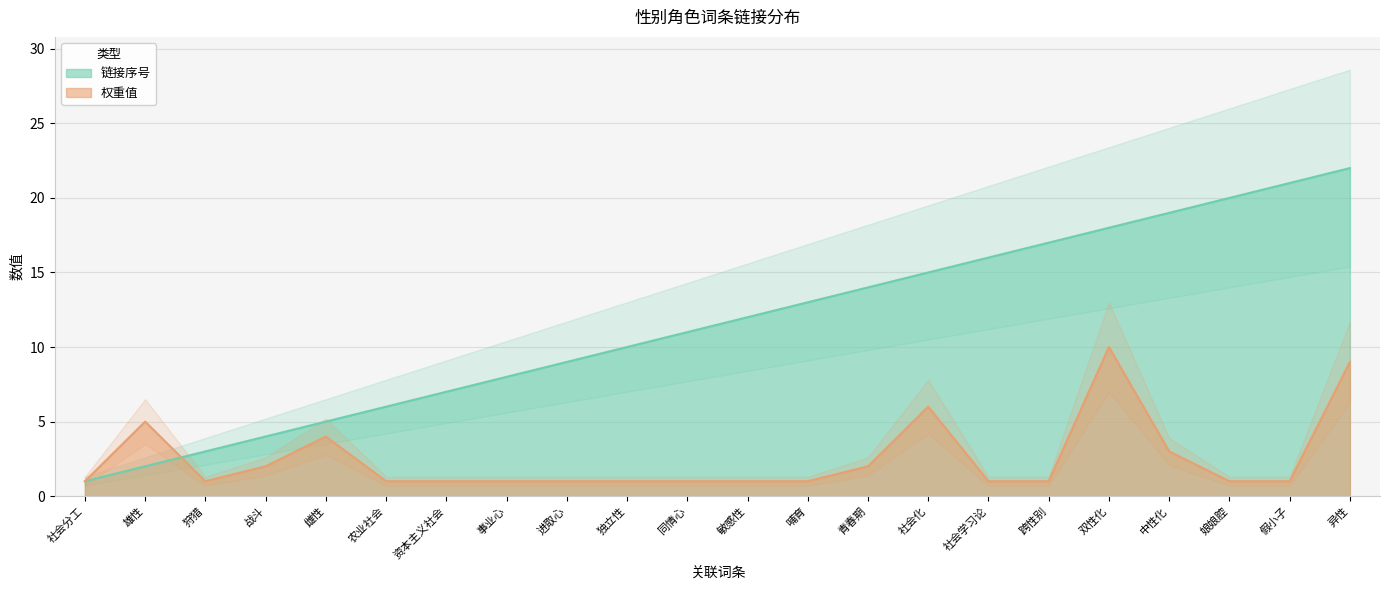

At which label does 权重值 reach its peak?

双性化